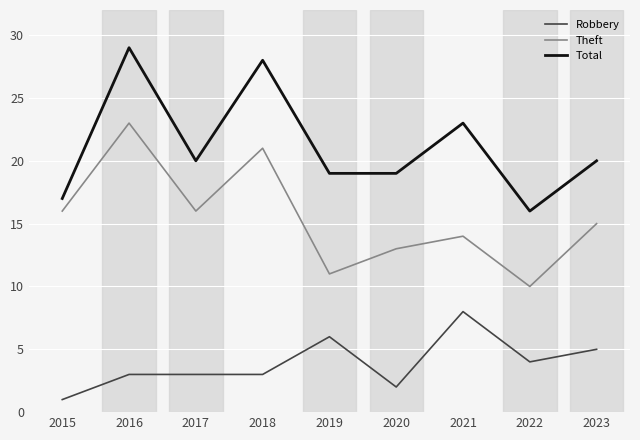

What is the lowest value of the Theft series?

10